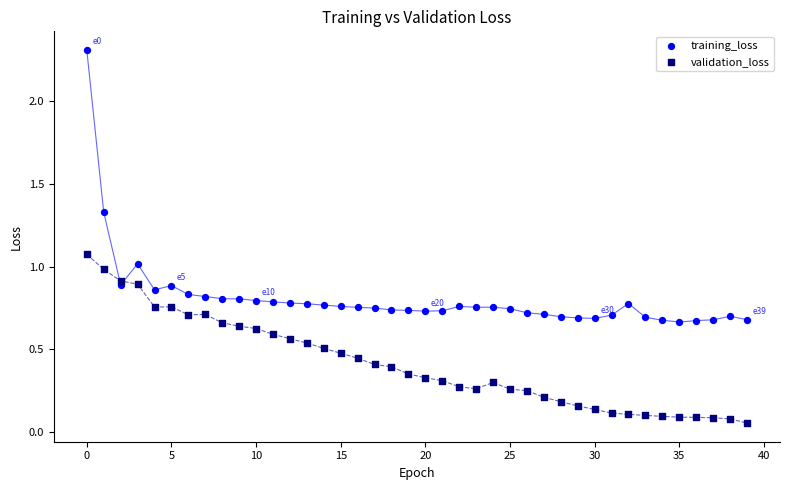

Which series reaches the maximum Y coordinate?

training_loss